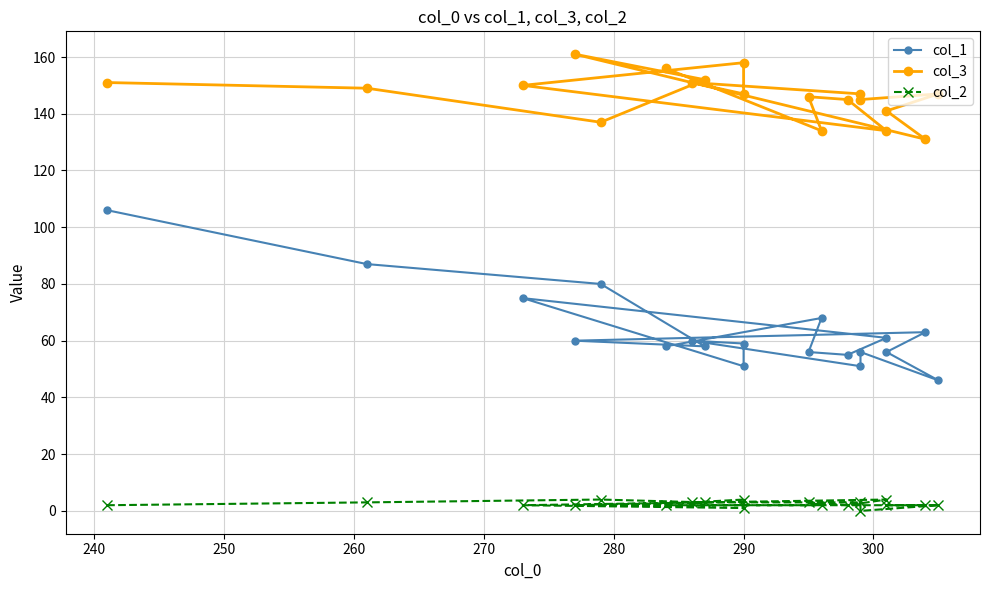

How many values in the col_3 series exceed 147?

8